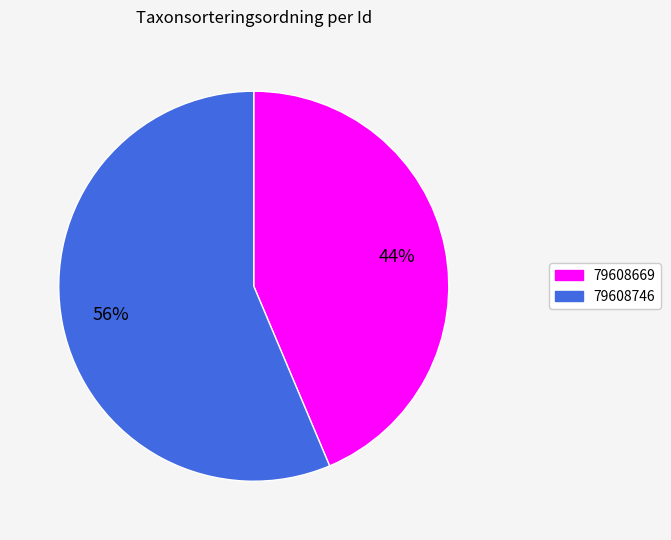

To the nearest percent, what is the combined percentage of 79608669 and 79608746?

100%